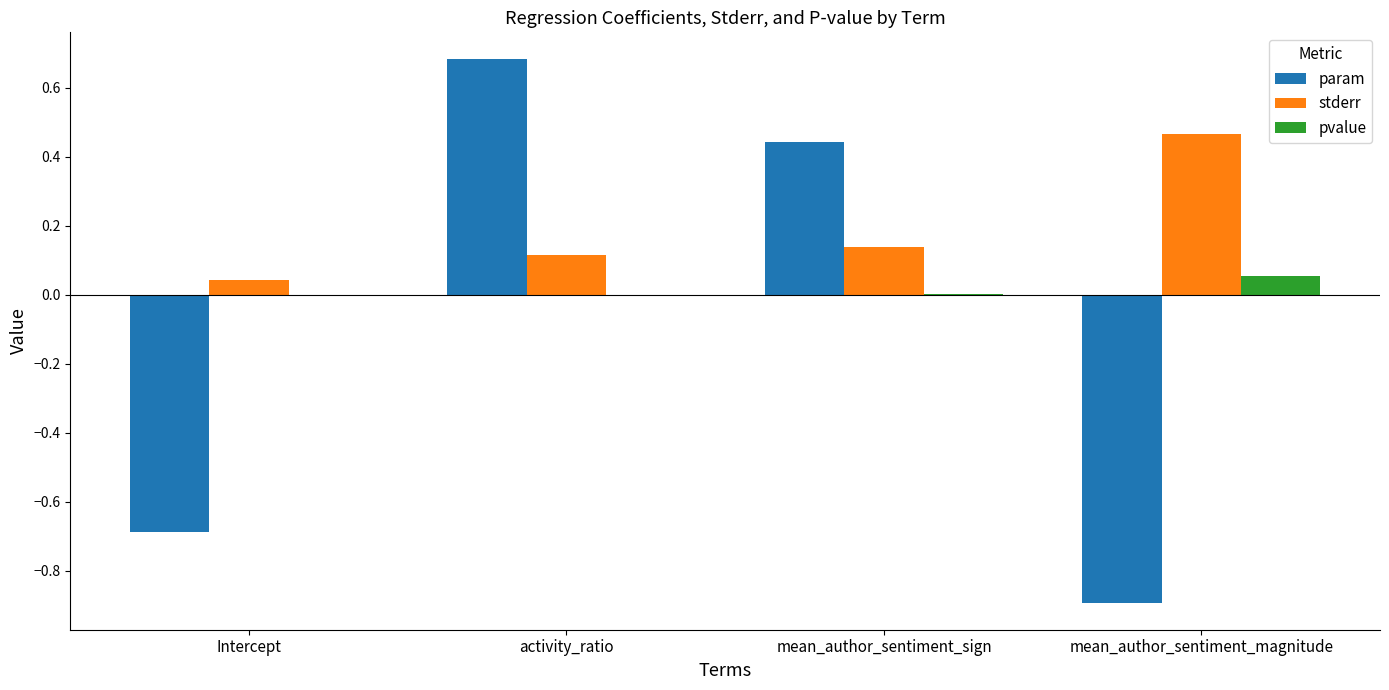

Which label corresponds to the largest value in the chart?

activity_ratio